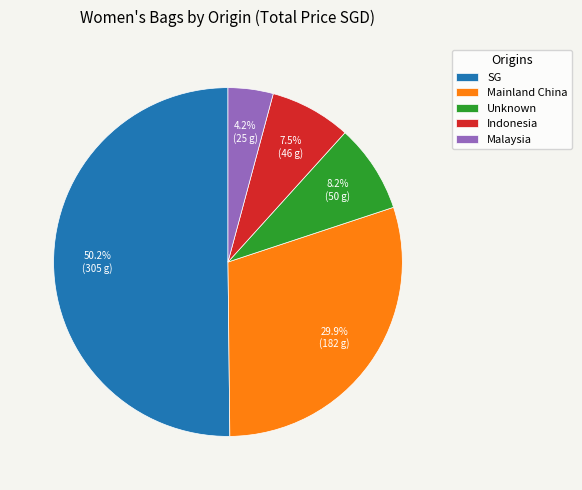

How much of the chart is everything except Malaysia?

95.8%